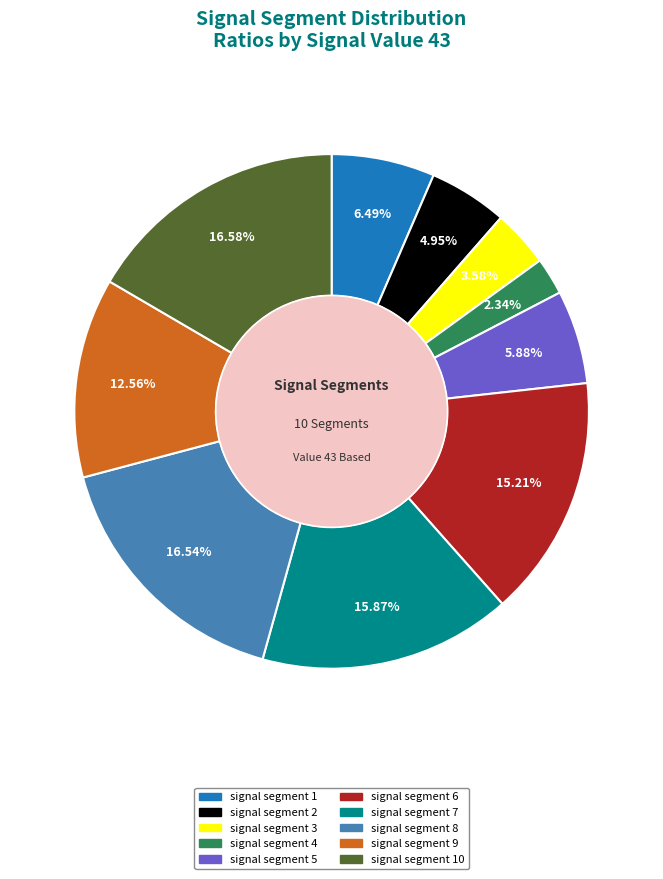

Is there a majority slice in this chart?

No